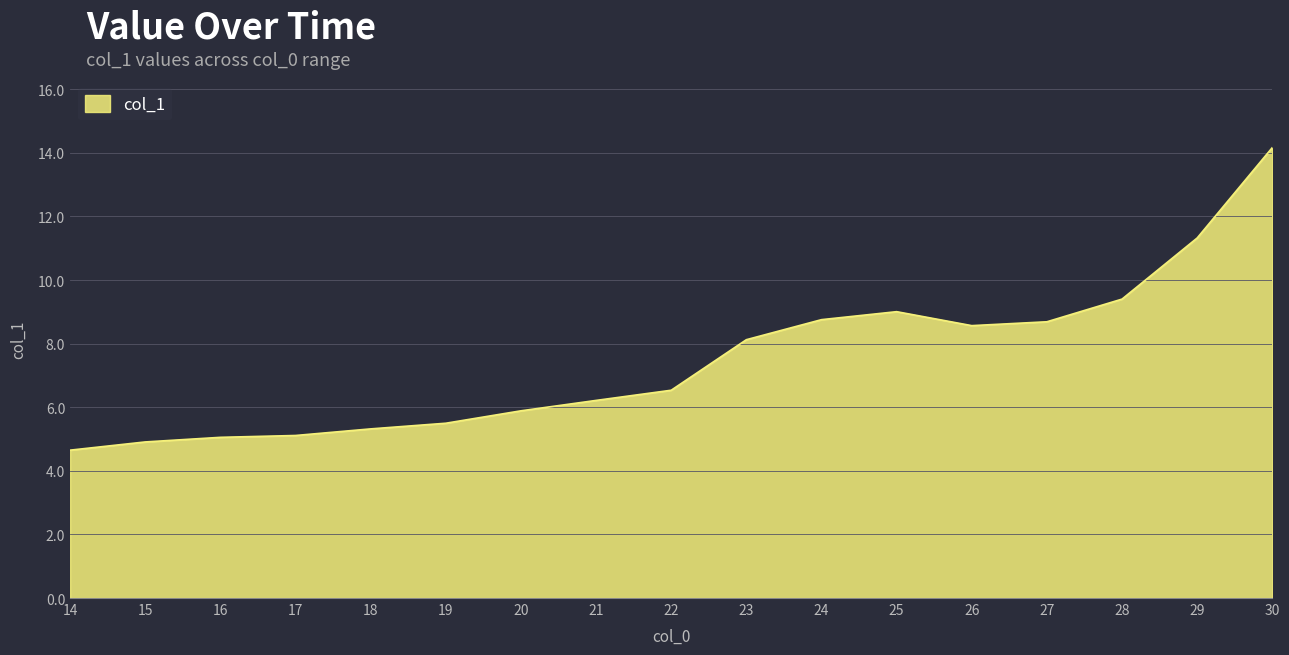

Which category has the highest value across all series?

30